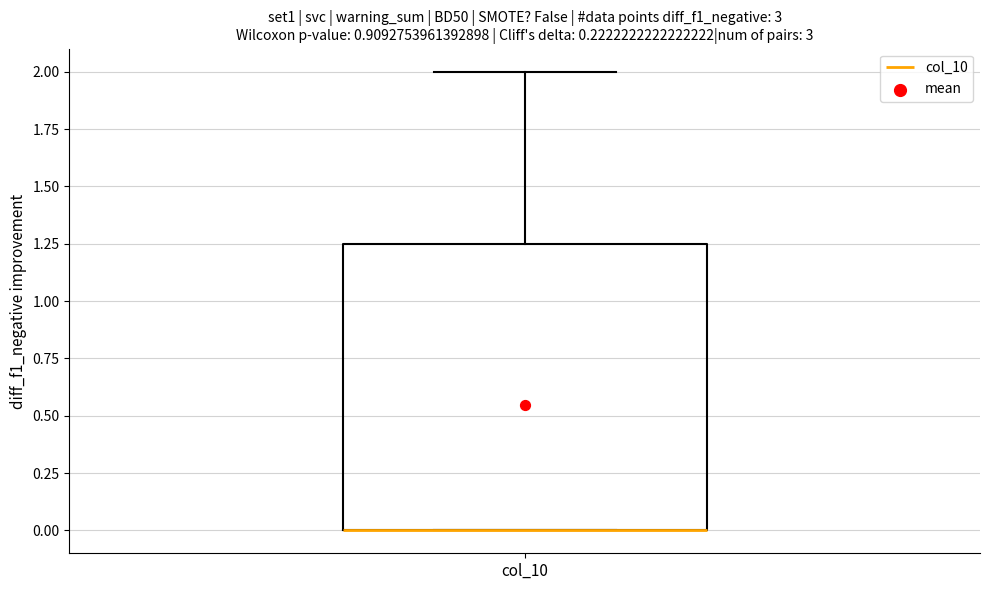

Read this box plot against the y-axis: the position of the median line, the range covered by the box, and the ends of both whiskers. The values are not printed on the chart, so give them approximately, as read against the axis.

median 0.00 (drawn on the box's lower edge), box 0.00 to 1.25, whiskers 0.00 to 2.00